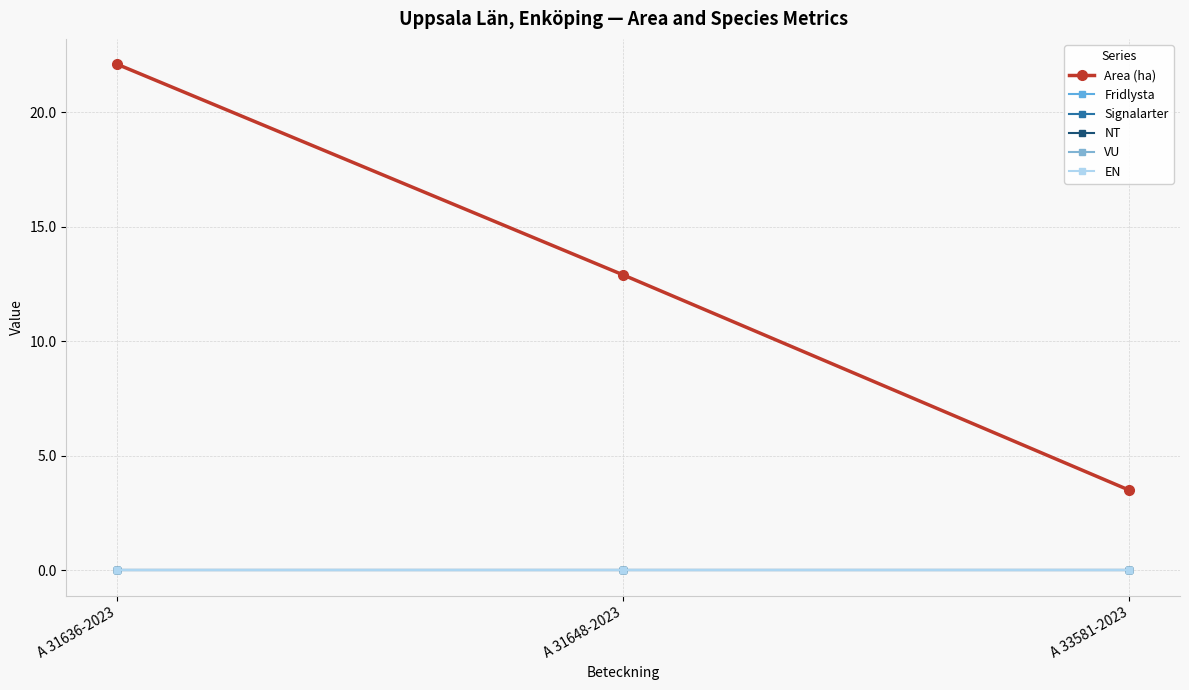

Does the chart have visible grid lines?

Yes